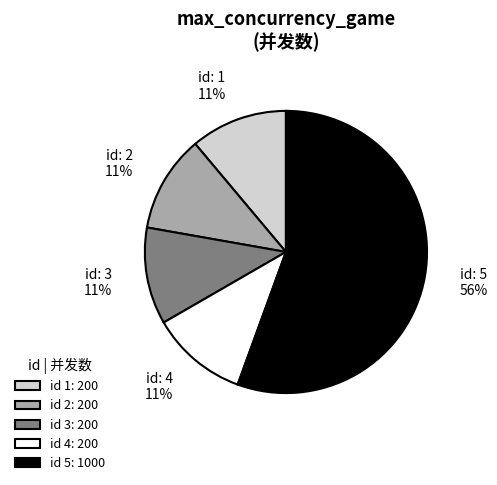

What is the ratio of the value at id: 4 11% to the value at id: 3 11%?

1.0